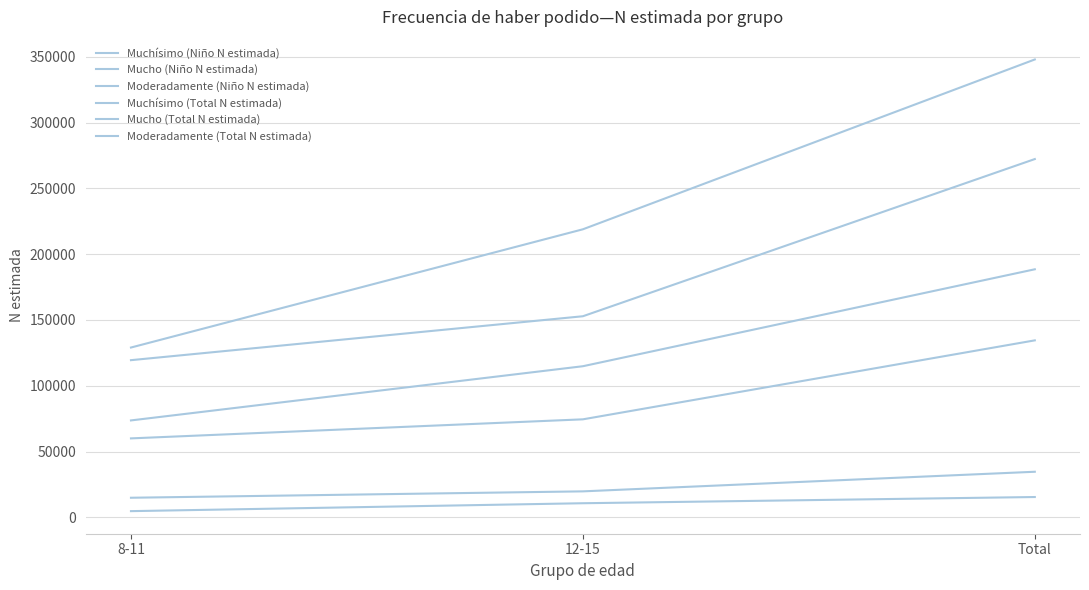

Does the chart have visible grid lines?

Yes